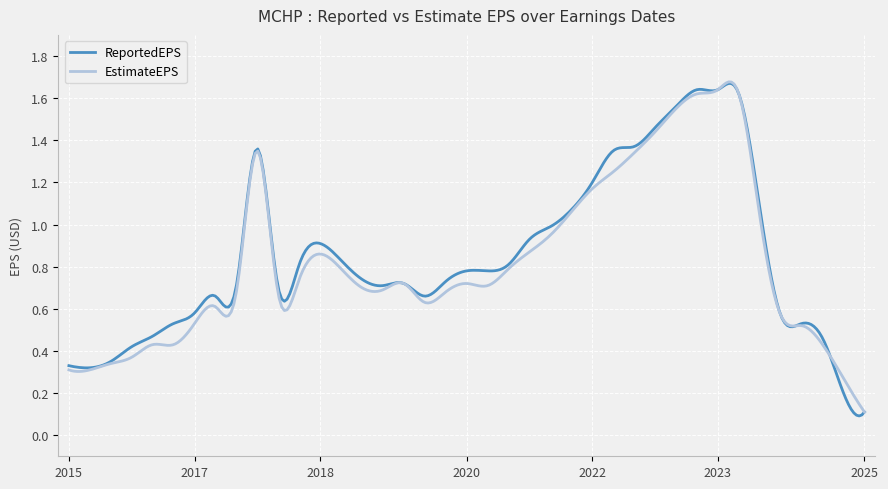

Which series has the largest range (max minus min)?

ReportedEPS